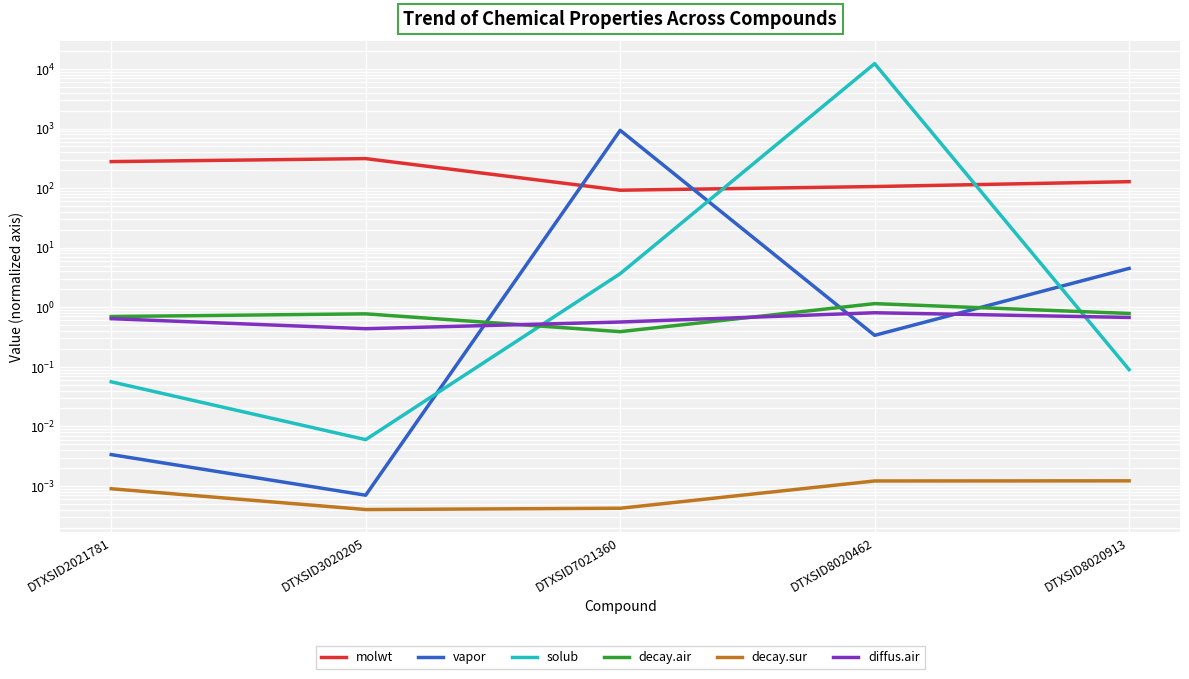

What is the value of the decay.air point at the 4th from the left?

1.2